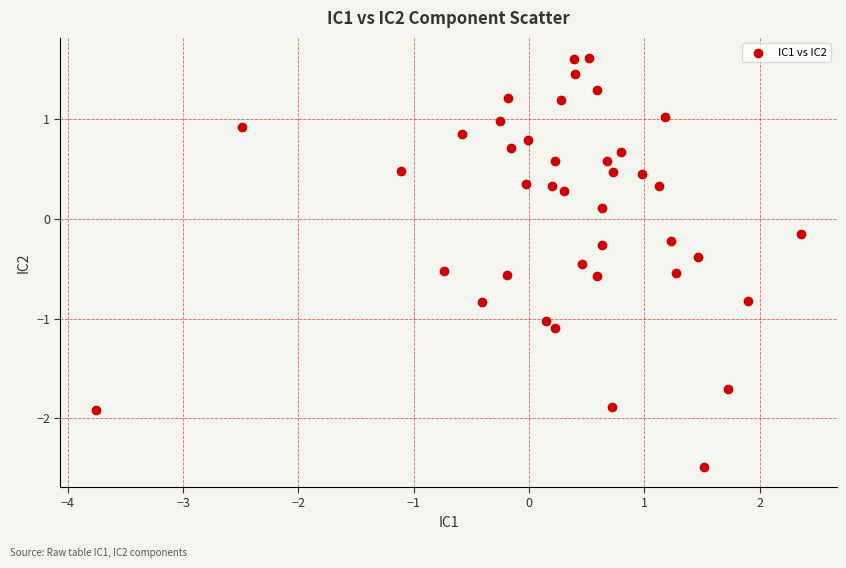

What is the range of Y values (max minus min)?

4.1